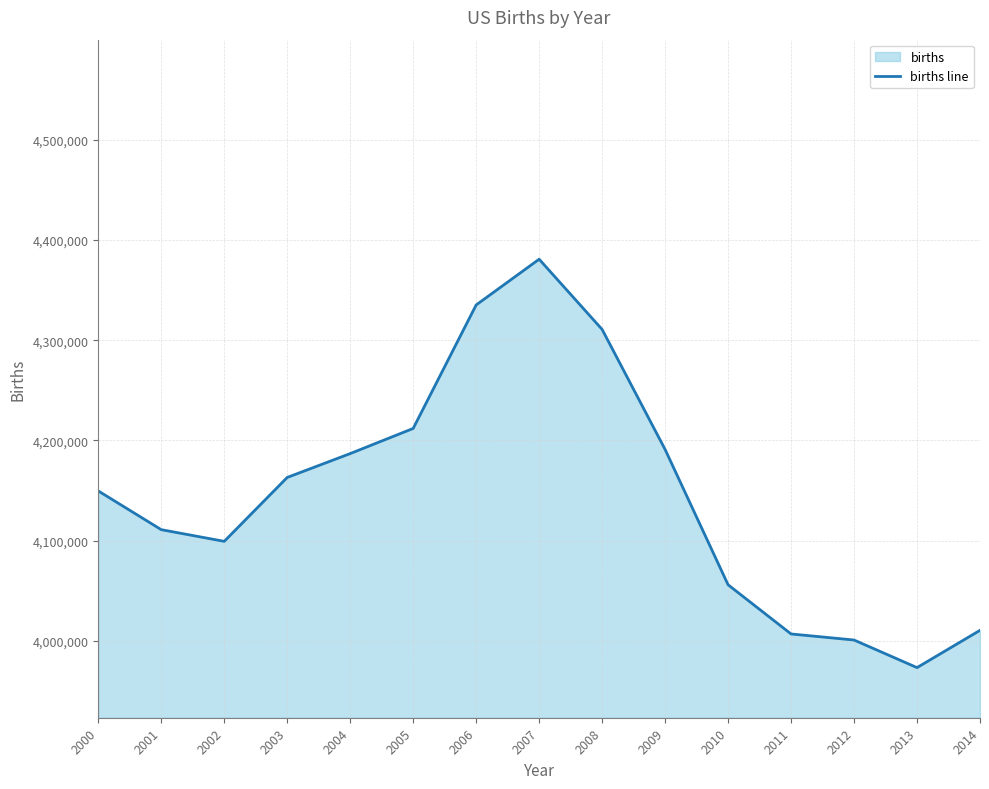

Which category has the highest value across all series?

2007